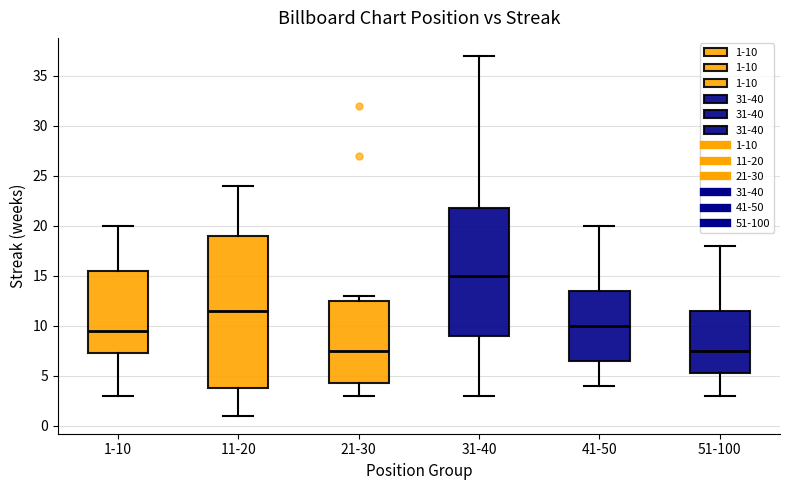

Reading left to right, transcribe this box plot: for each box, give where its median line is, the range the box spans, and where its two whiskers end, as read against the y-axis. The values are not printed on the chart, so give them approximately, as read against the axis.

1-10: median 9.5, box 7.5 to 15.5, whiskers 3.0 to 20.0
11-20: median 11.5, box 4.0 to 19.0, whiskers 1.0 to 24.0
21-30: median 7.5, box 4.5 to 12.5, whiskers 3.0 to 13.0
31-40: median 15.0, box 9.0 to 22.0, whiskers 3.0 to 37.0
41-50: median 10.0, box 6.5 to 13.5, whiskers 4.0 to 20.0
51-100: median 7.5, box 5.5 to 11.5, whiskers 3.0 to 18.0